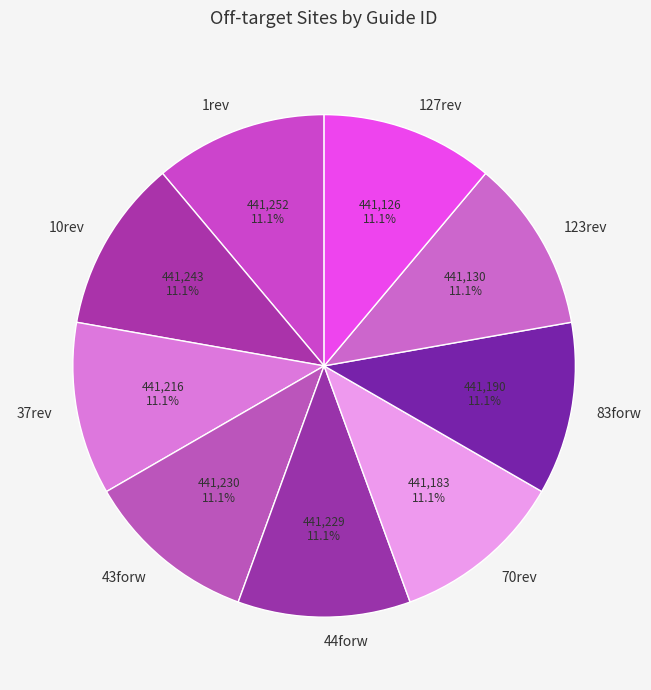

Does 37rev represent more than half of the total?

No